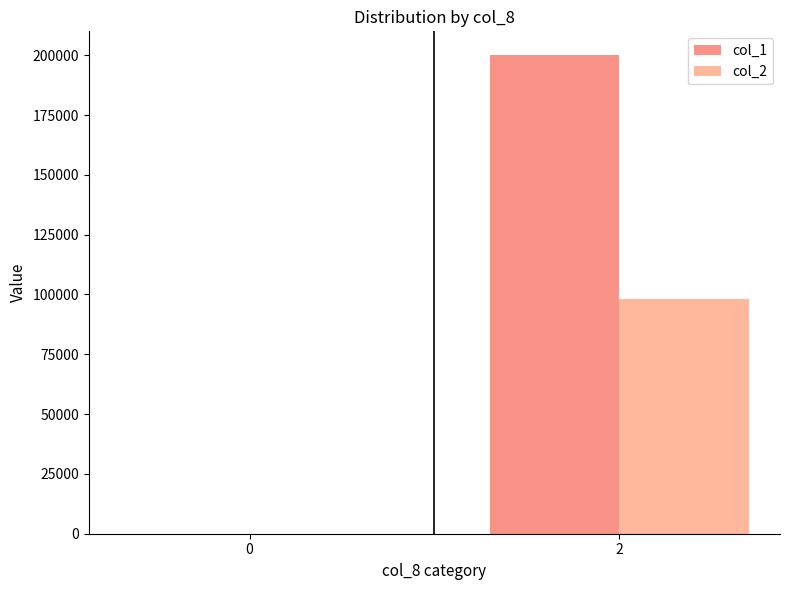

How many data points does each series have?

2